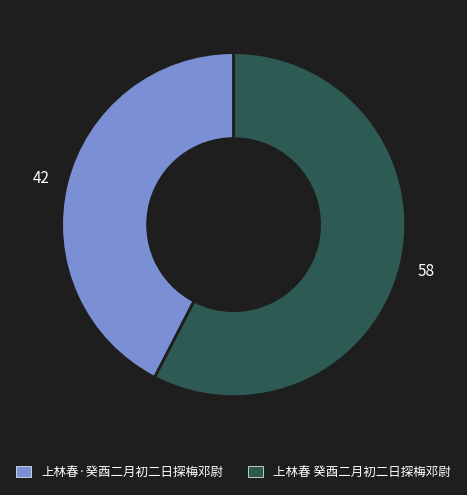

How many segments does this pie chart have?

2